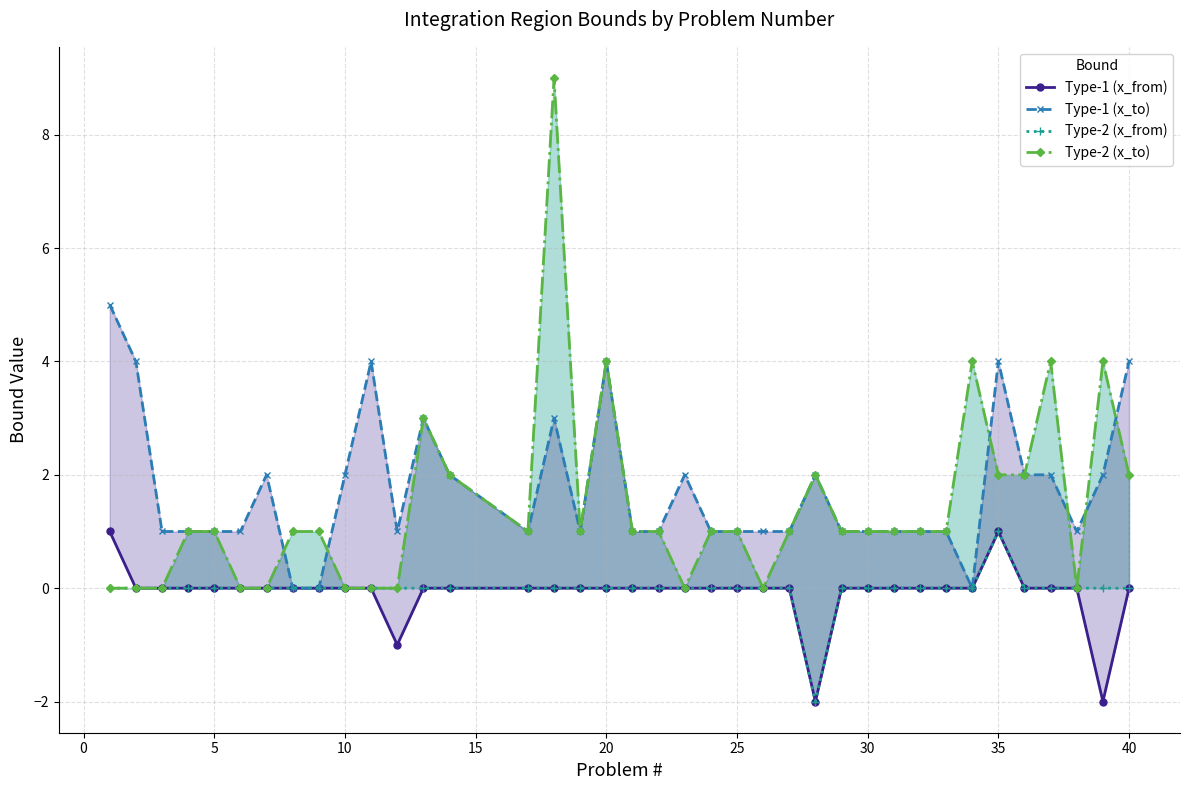

At how many categories does at least one series exceed 3?

10